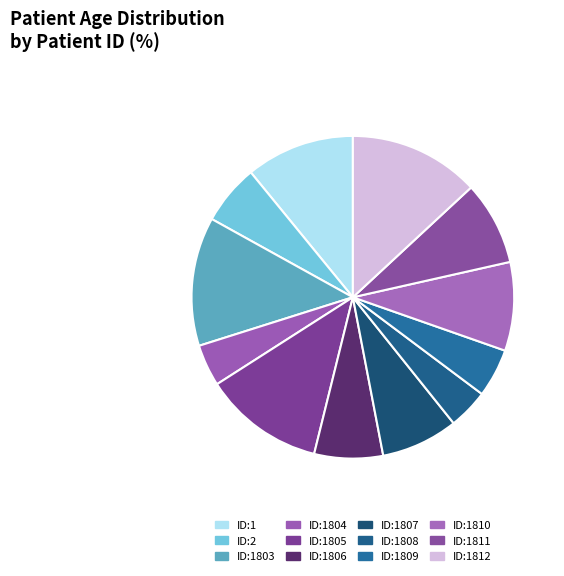

Count the number of slices in the pie.

12